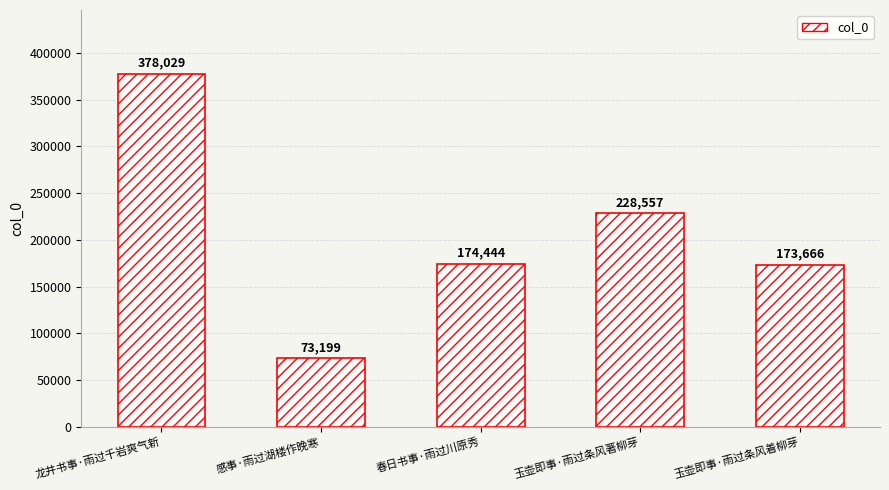

Rank the categories by value from highest to lowest.

龙井书事·雨过千岩爽气新, 玉壶即事·雨过条风著柳芽, 春日书事·雨过川原秀, 玉壶即事·雨过条风着柳芽, 感事·雨过湖楼作晚寒